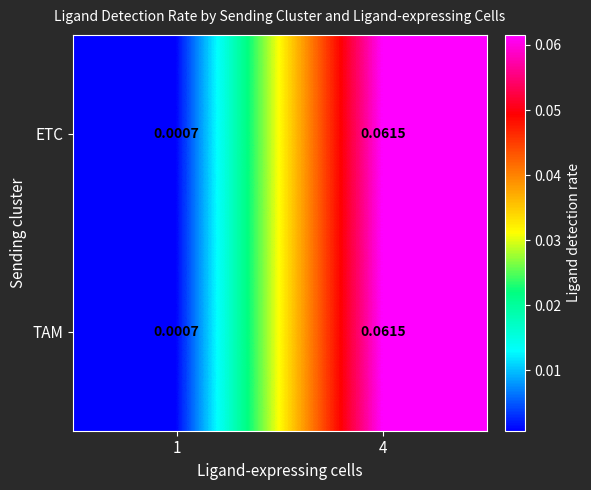

Is the value of TAM at 1 greater than the value of ETC at 4?

No